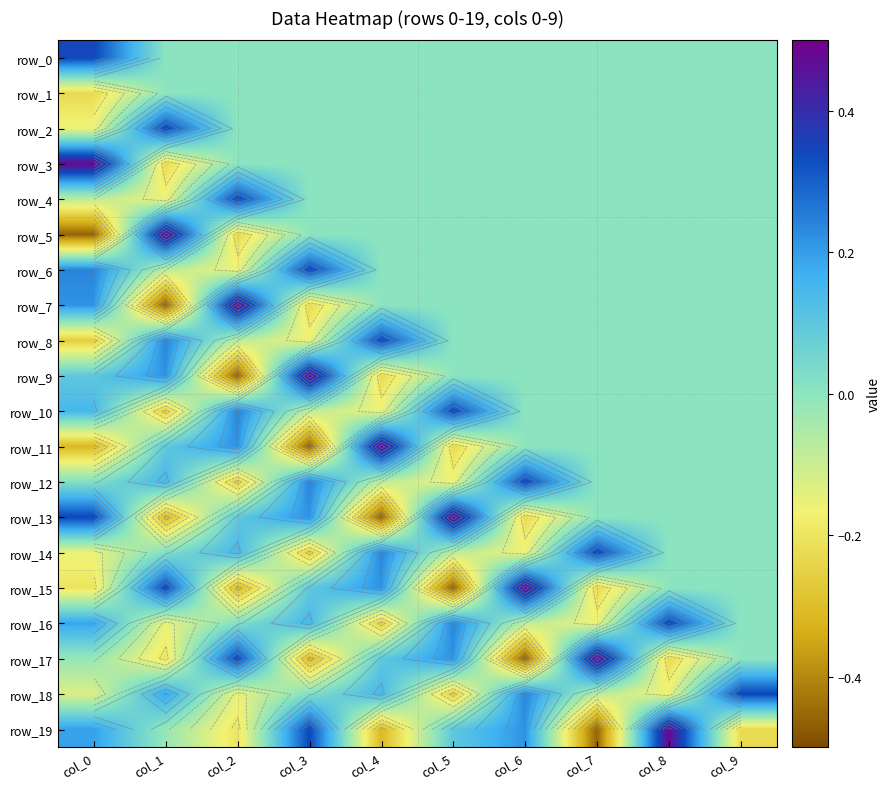

The row_9 series shows 0.7 at col_3. True or false?

False